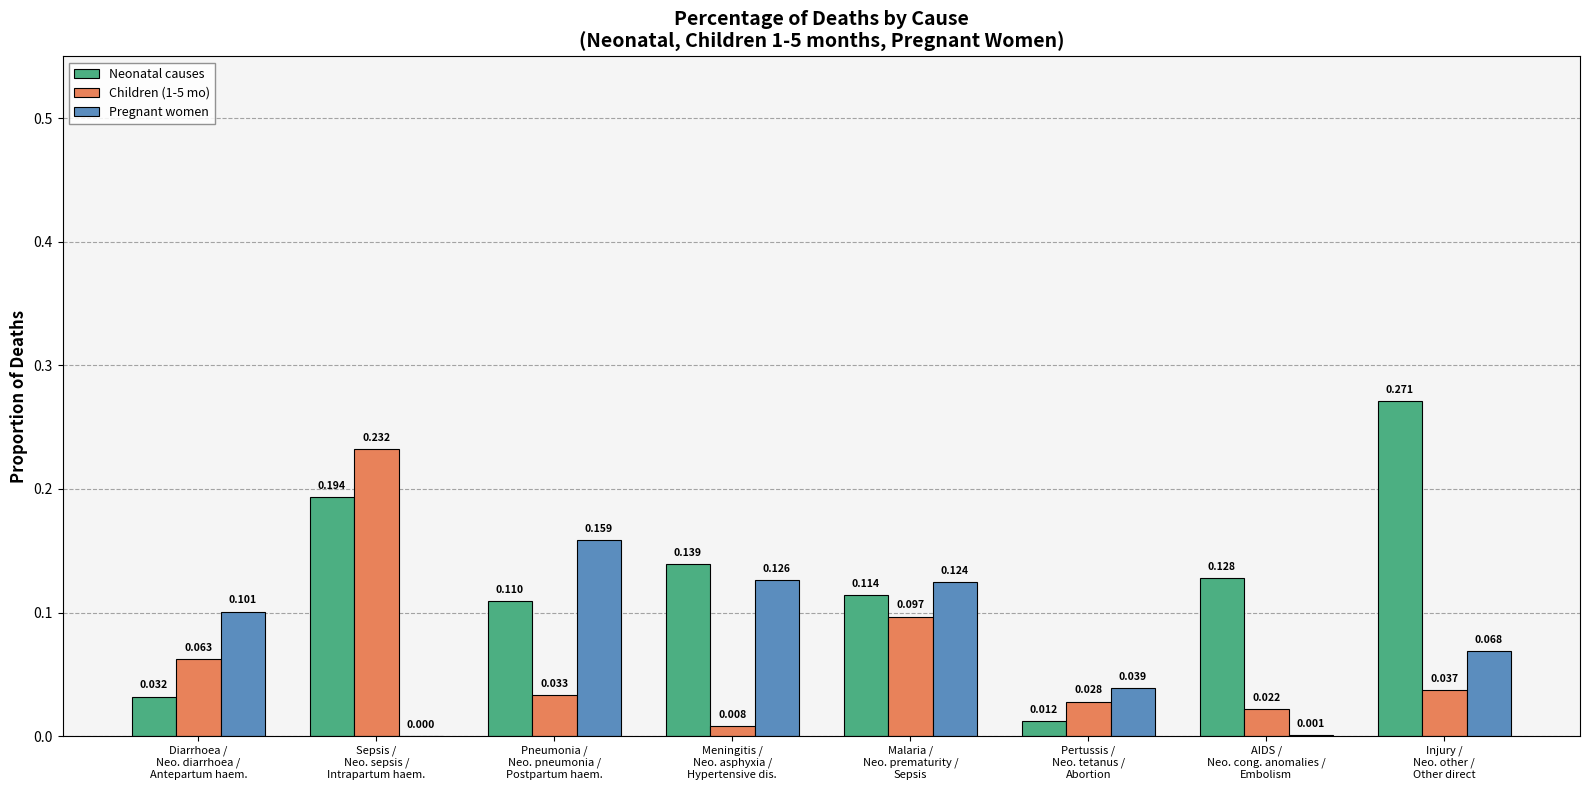

Which series has the largest total across all categories?

Neonatal causes